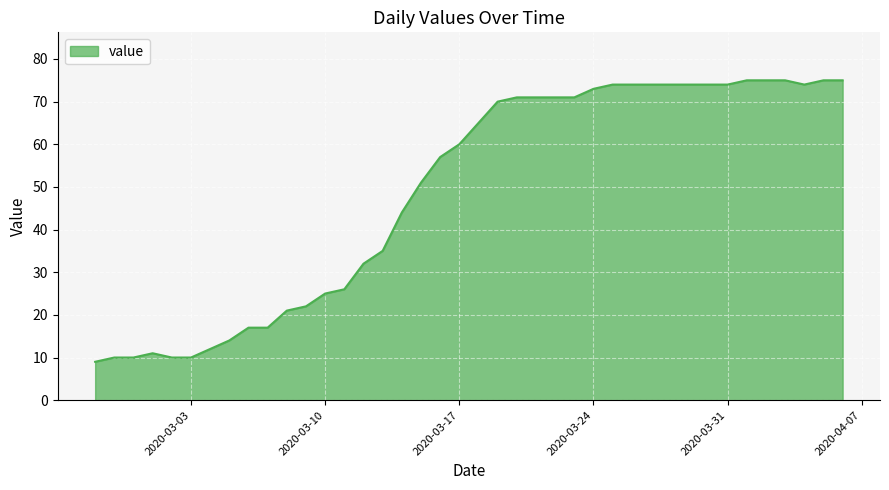

How many distinct data groups are displayed?

1